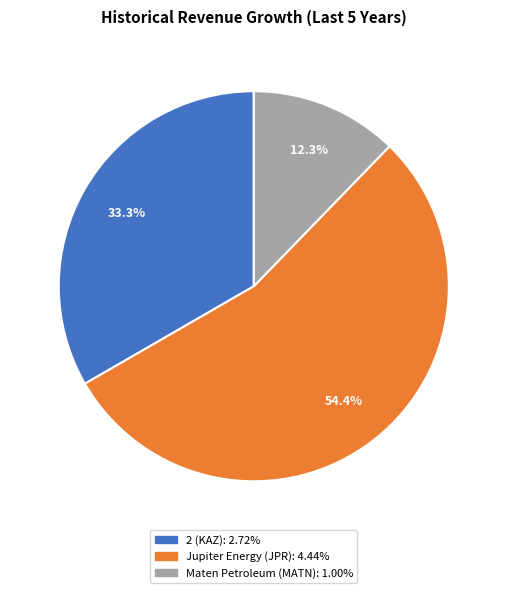

Is there a majority slice in this chart?

Yes